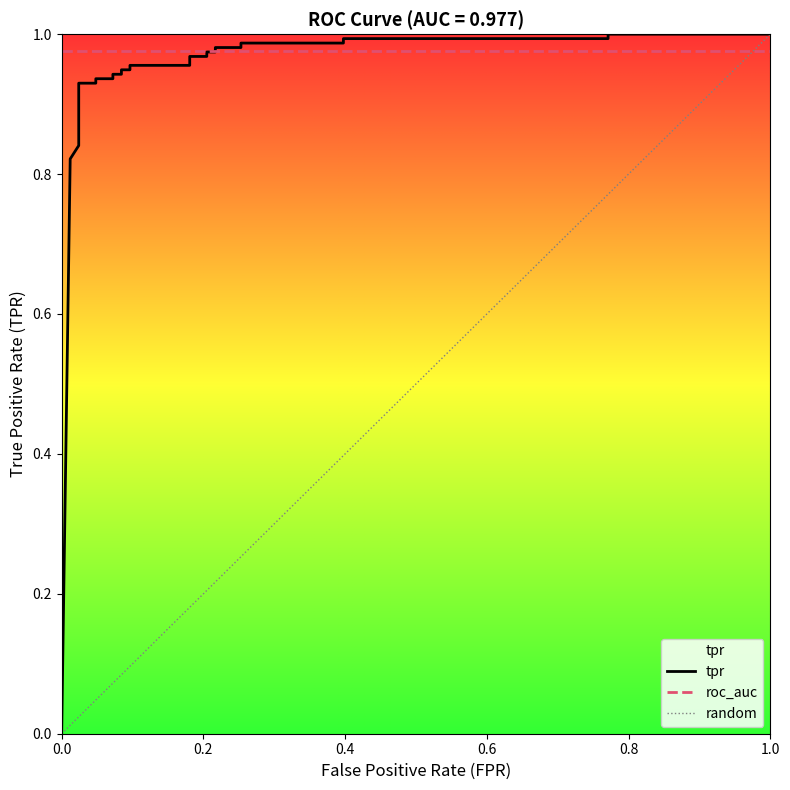

What is the difference between the maximum and minimum values?

1.0